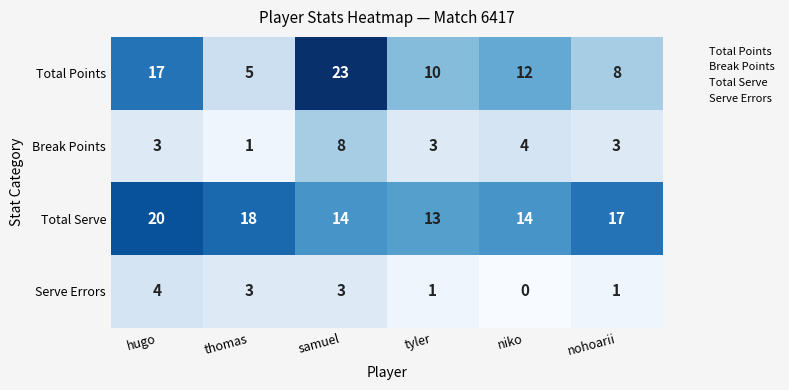

What is the spread (max minus min) of values at thomas?

17